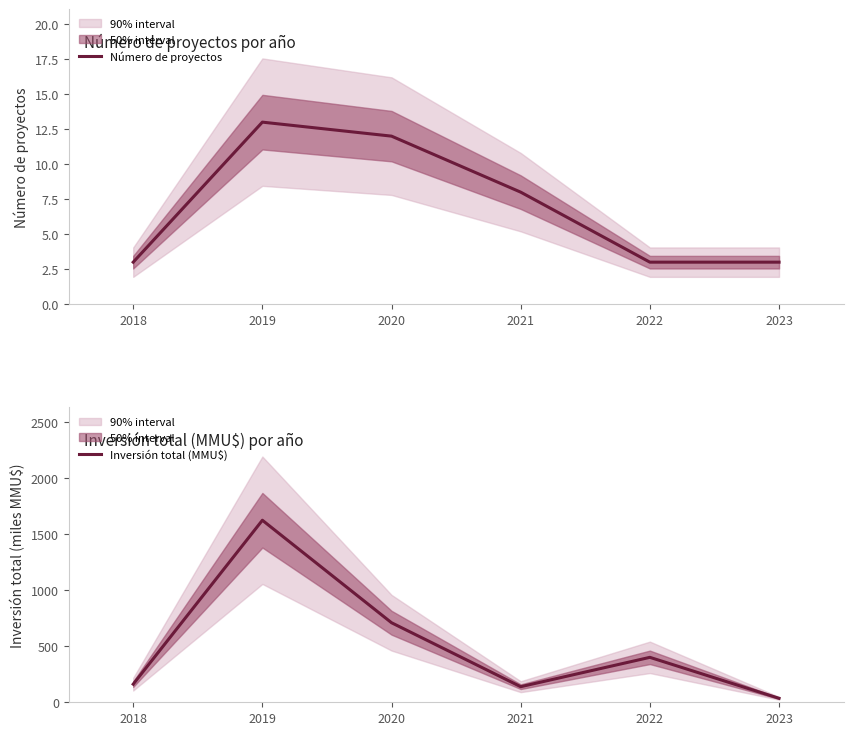

In Inversión total (MMU$), how many points are lower than both neighbors (excluding endpoints)?

1